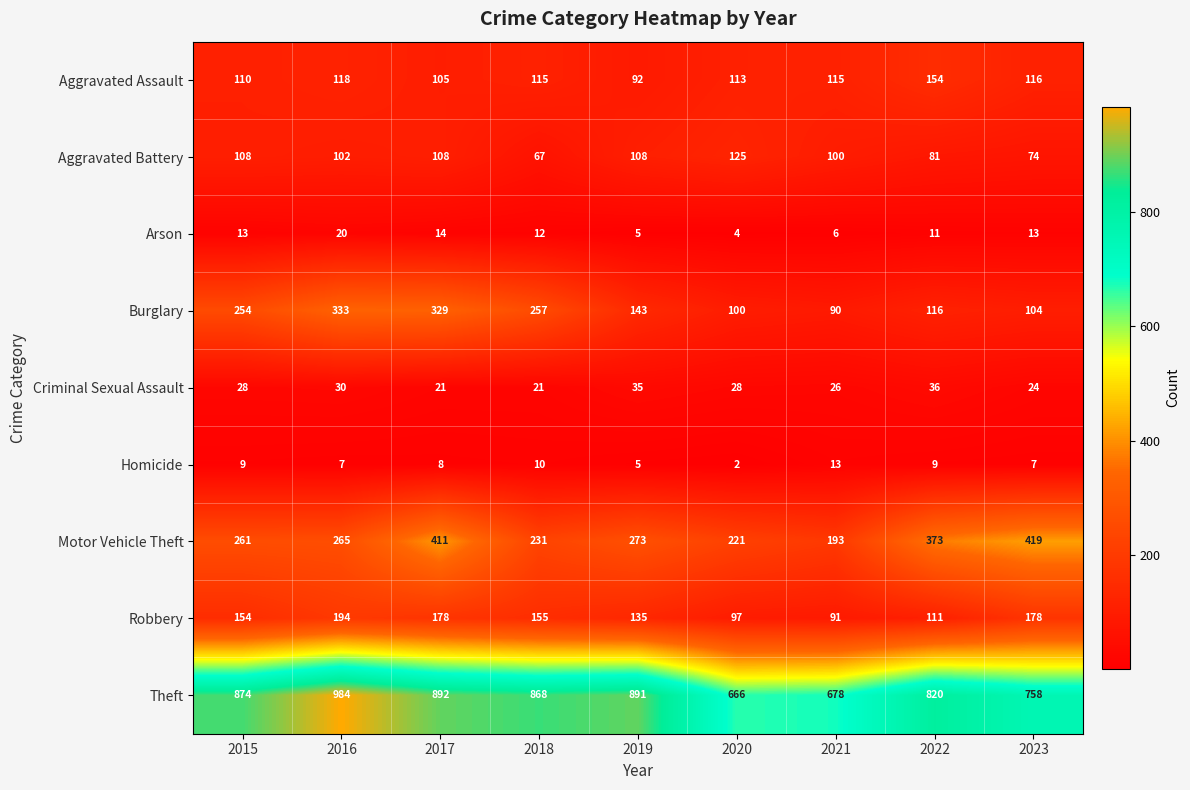

What is the difference between the highest and lowest values at 2018?

858